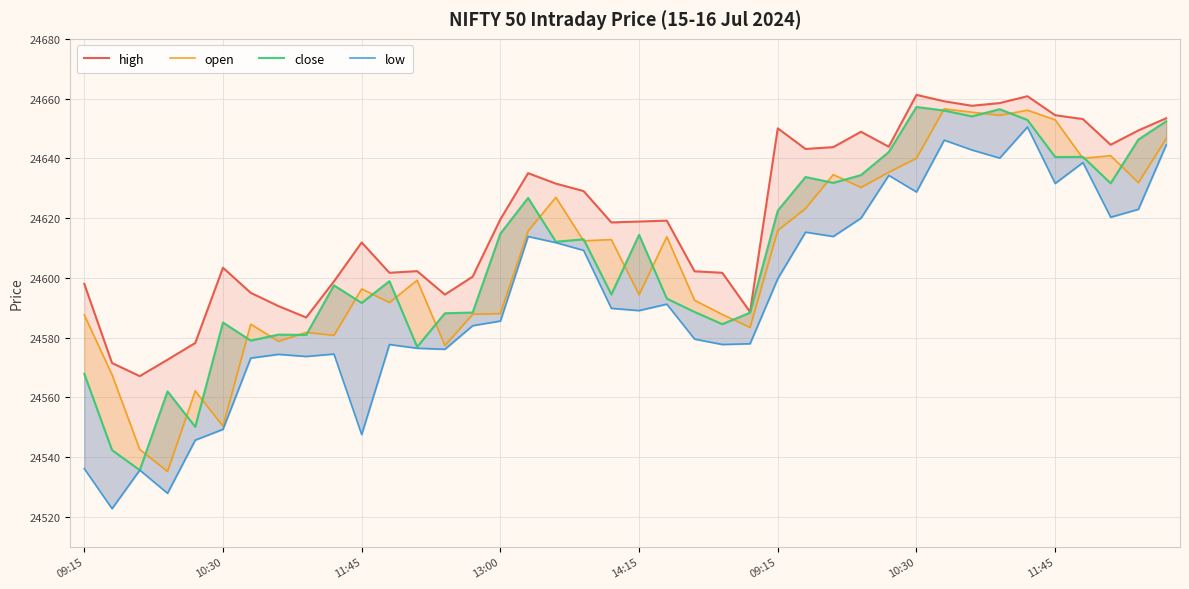

How many values in the low series are below 24589?

19